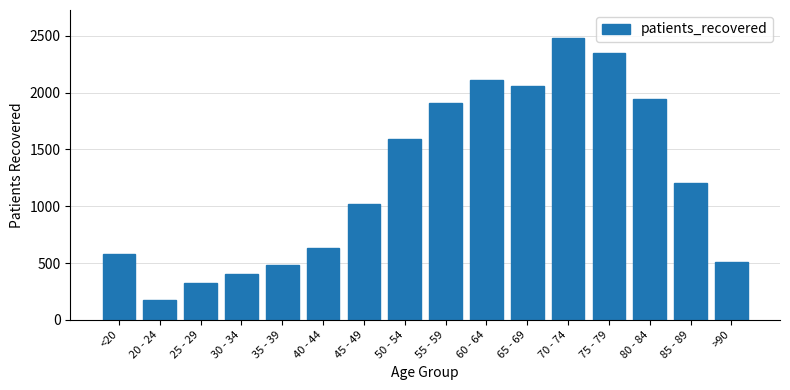

Does the chart contain any negative values?

No